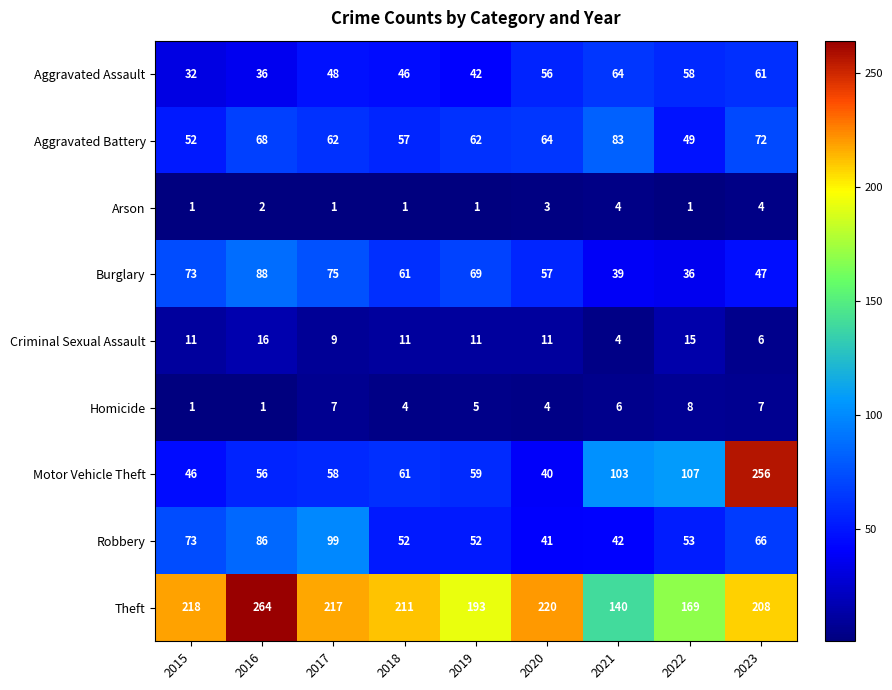

Which label corresponds to the largest value in the chart?

2016